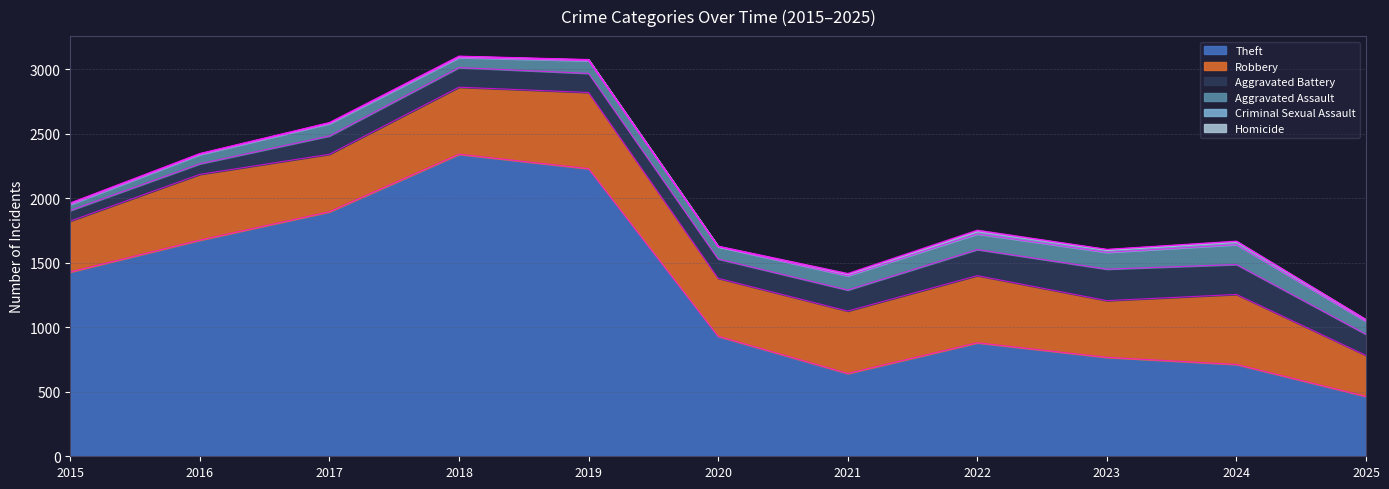

True or false: Criminal Sexual Assault has a value of 8 at 2019.

True